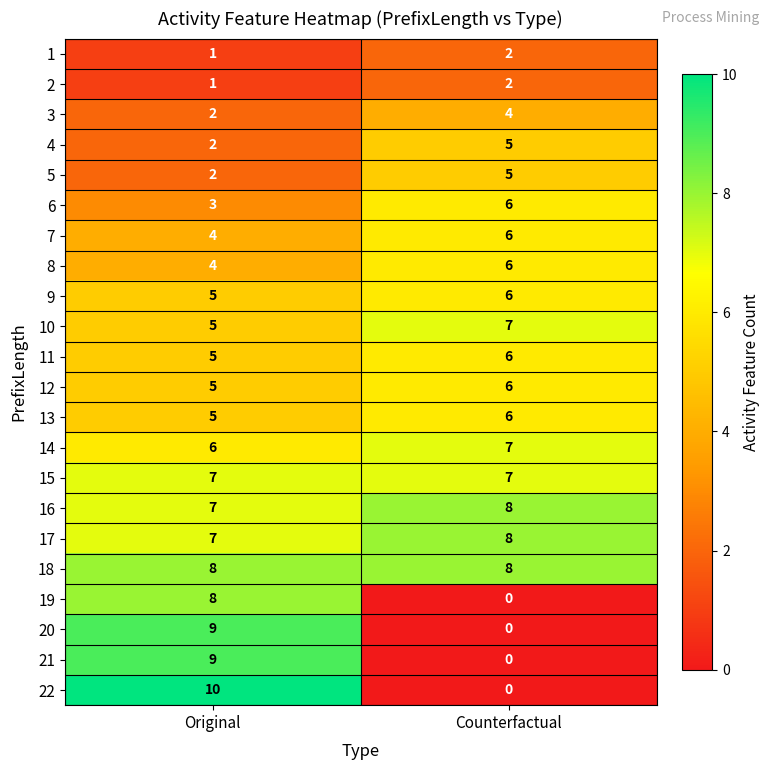

What is the average value of the 22 series?

5